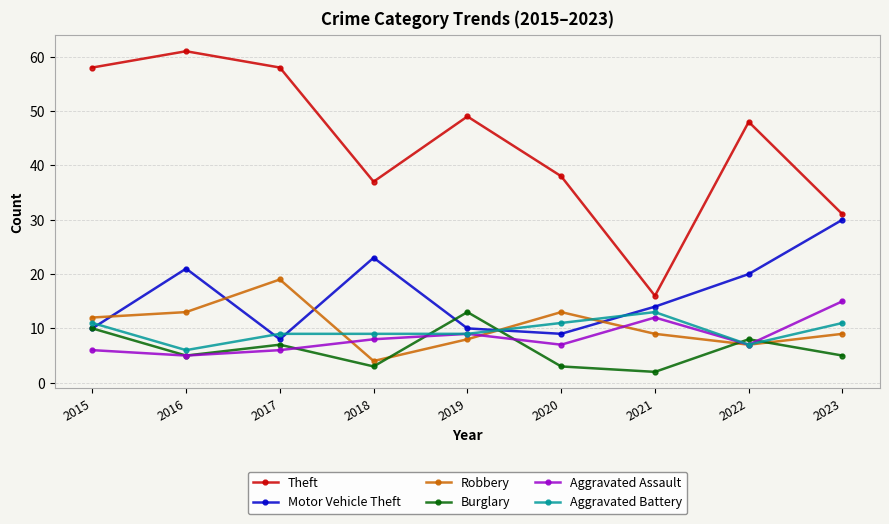

What is the difference between the maximum and minimum values in the Aggravated Battery series?

7